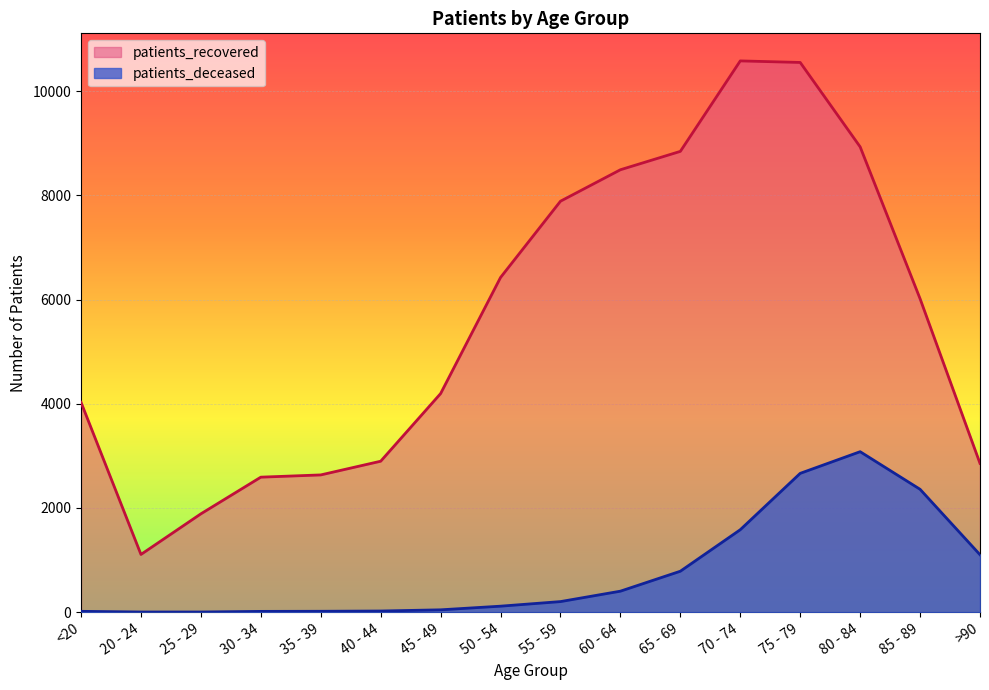

At how many categories does at least one series exceed 9290?

2